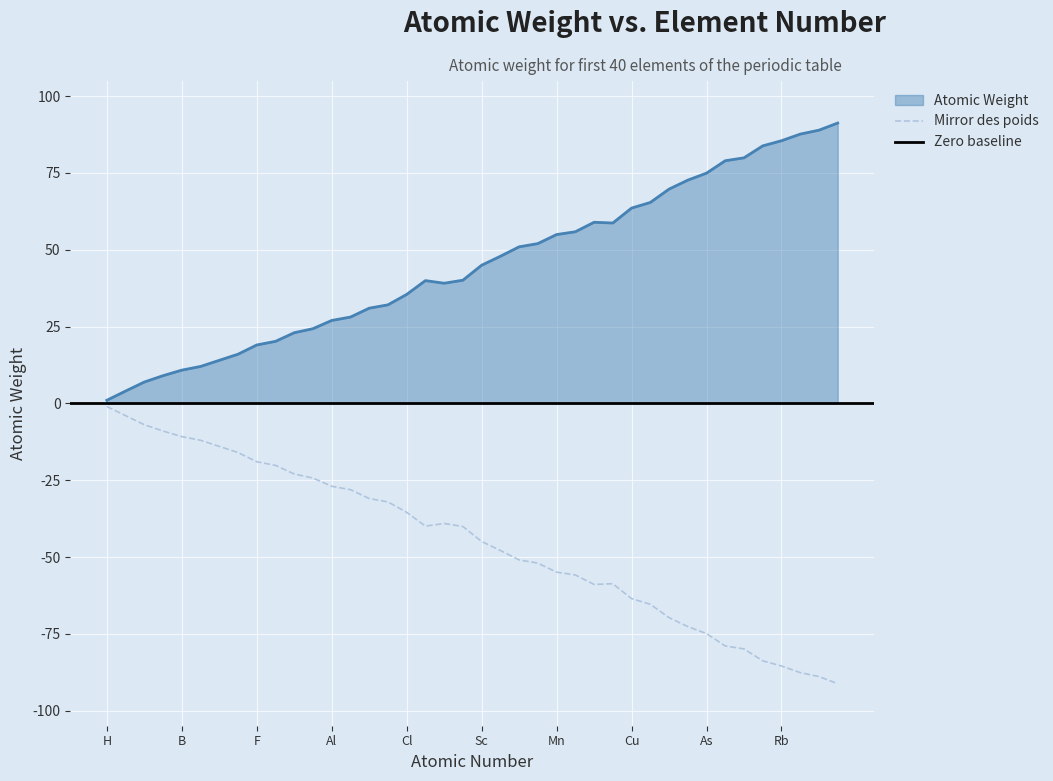

What is the difference between the maximum and minimum values?

90.2